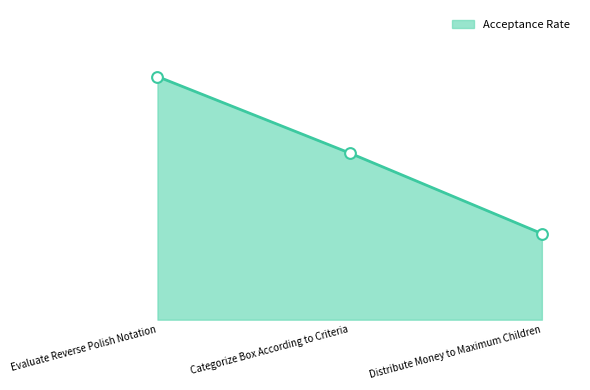

Between Distribute Money to Maximum Children and Categorize Box According to Criteria, which is larger?

Categorize Box According to Criteria